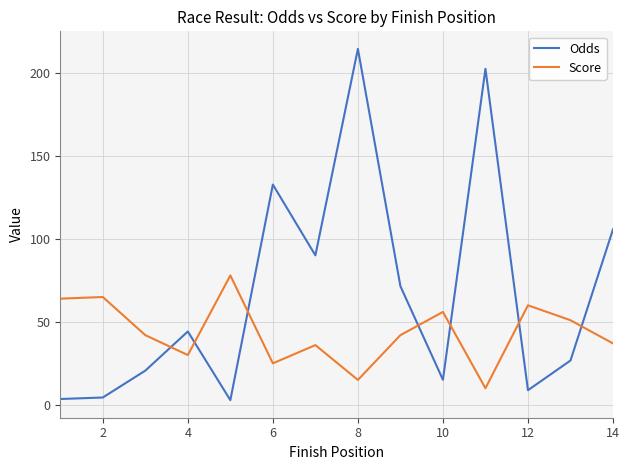

After their last crossing, which series has the higher values: Score or Odds?

Odds